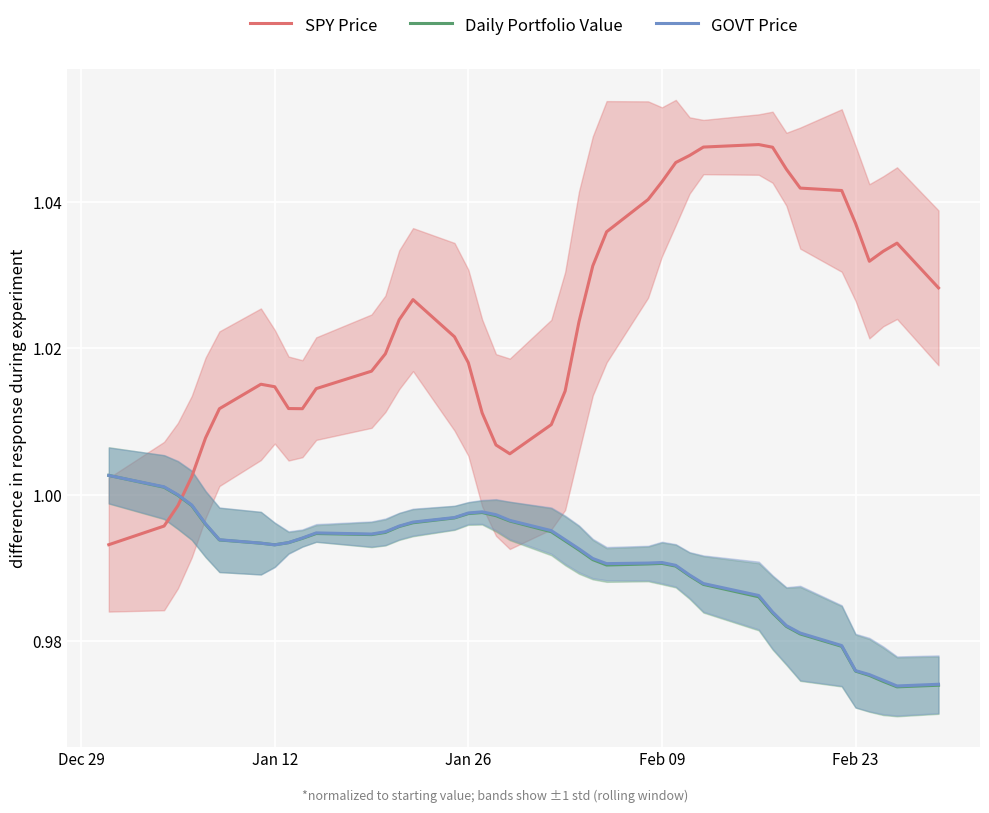

True or false: SPY Price has more than 1 interior local peaks.

True